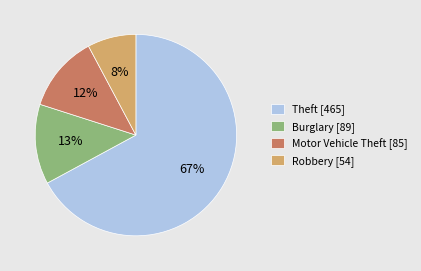

Between Theft [465] and Burglary [89], which is larger?

Theft [465]